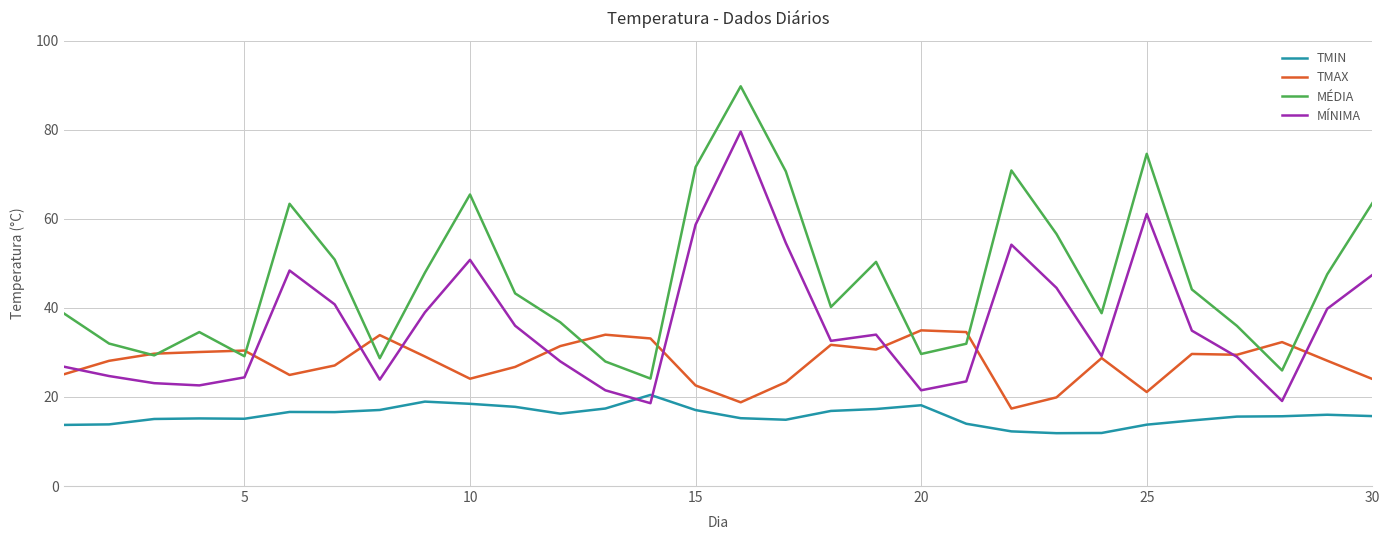

What is the minimum value shown in the chart?

11.9